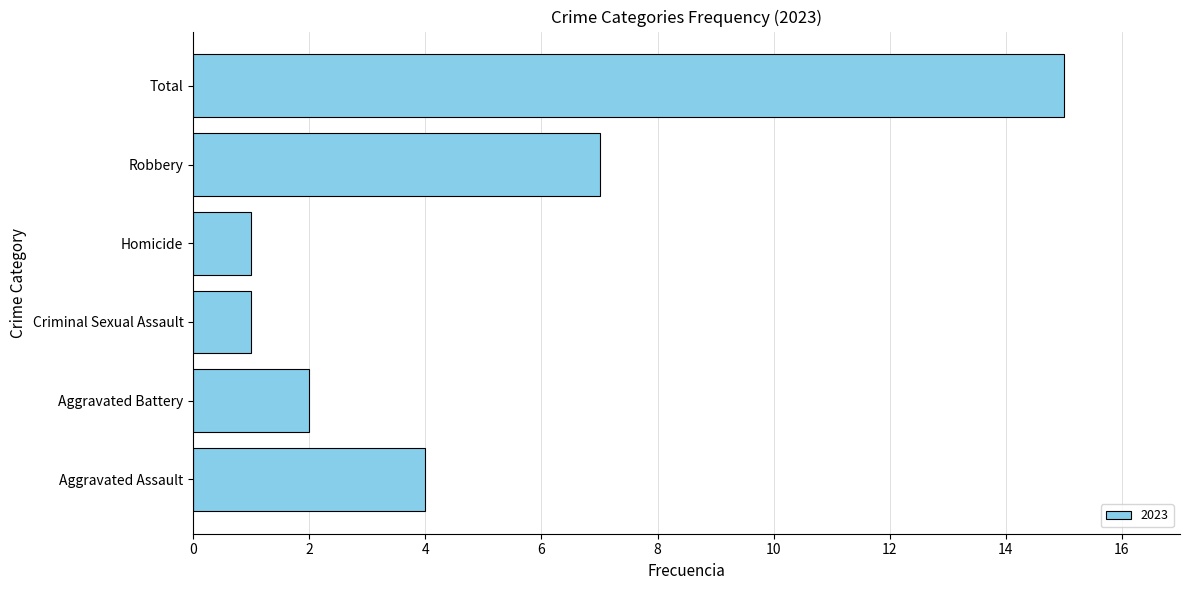

At which category does the chart reach its peak across all series?

Total